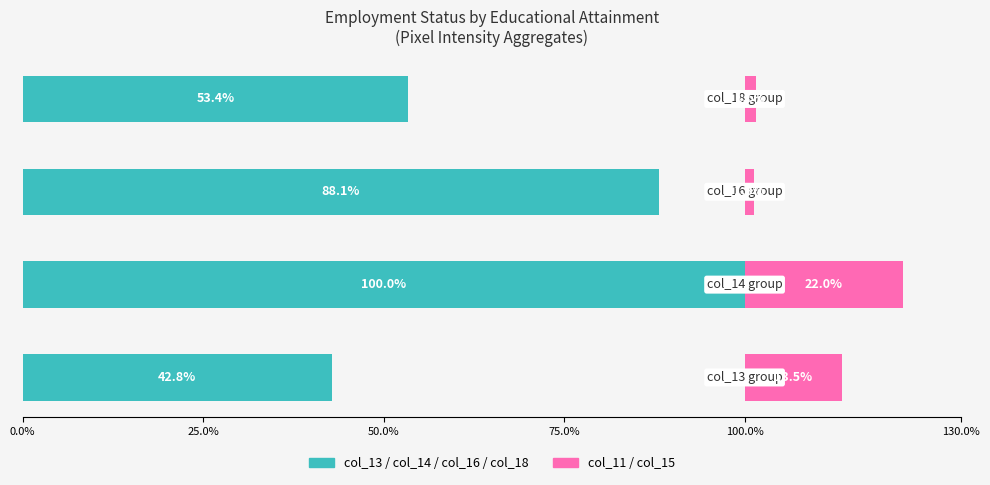

Between 0.0% and 75.0%, which series saw the biggest shift?

col_11 / col_15